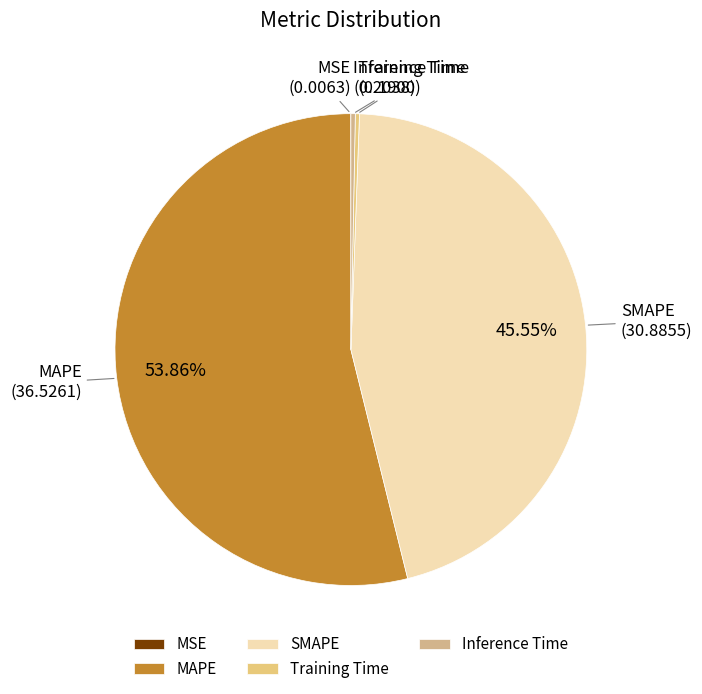

What is the largest slice in the pie chart?

MAPE